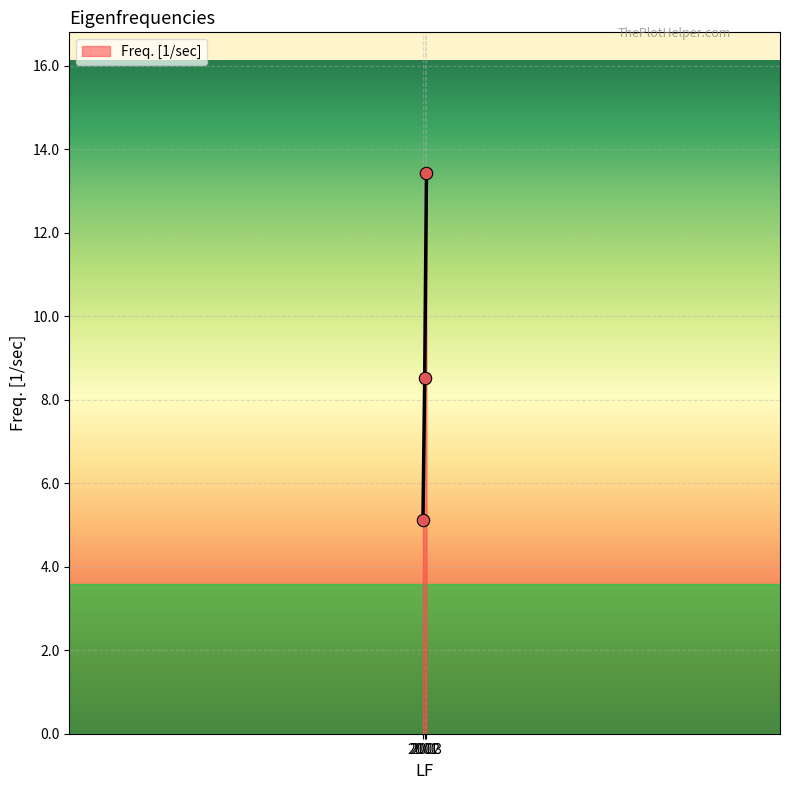

Which has a higher value, 2002 or 2001?

2002